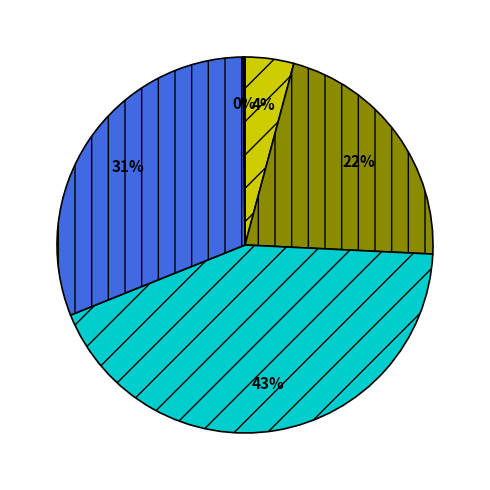

To the nearest percent, what is the average slice percentage?

20%